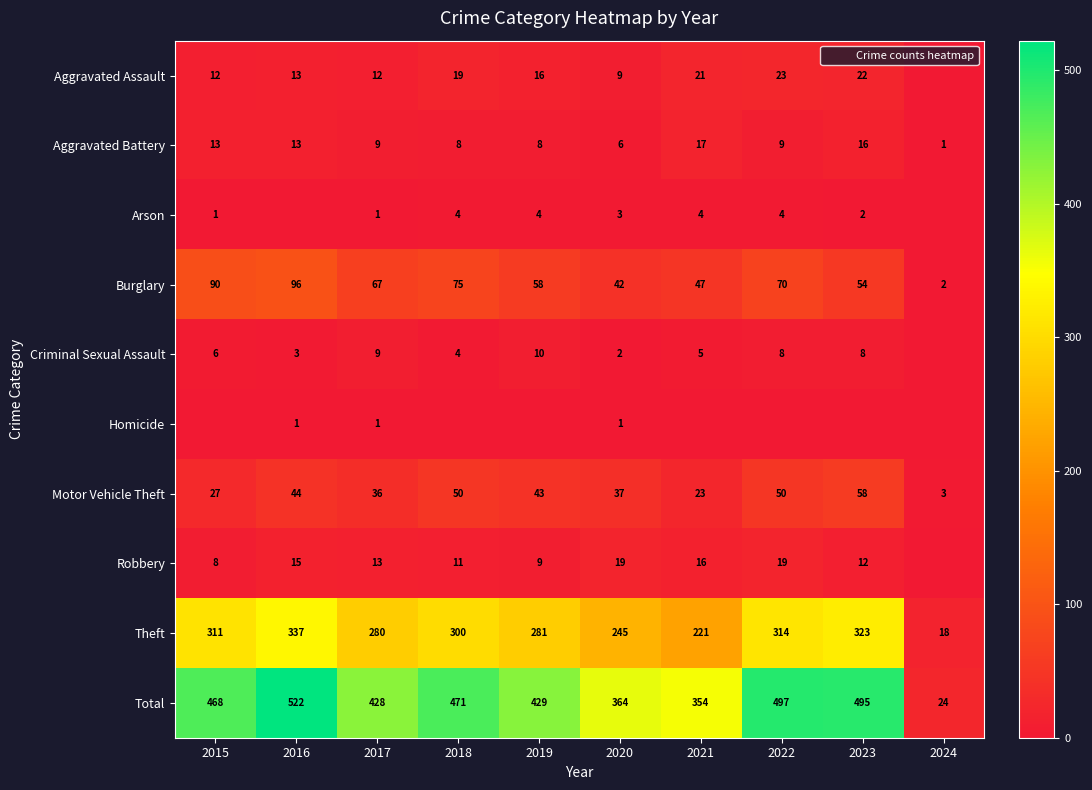

What is the total value across all series at 2019?

858